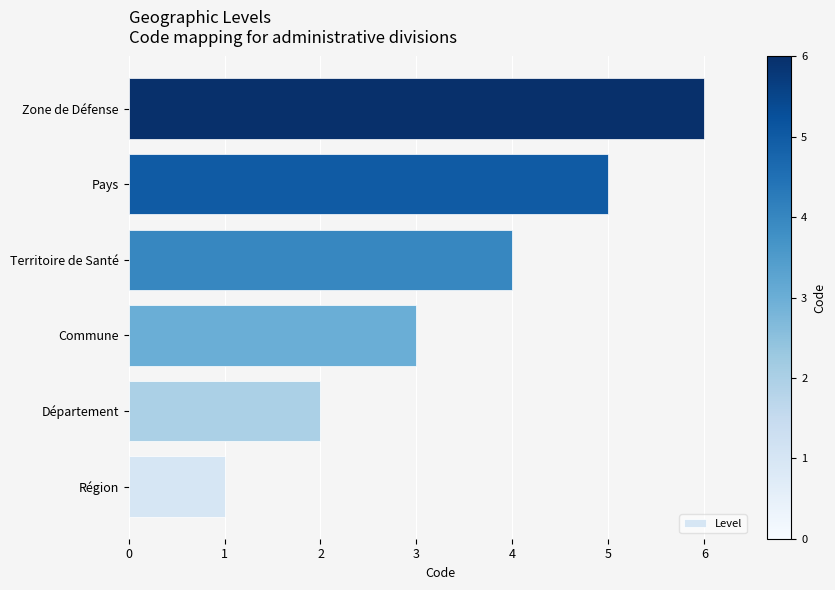

What is the difference between the maximum and second lowest values?

4